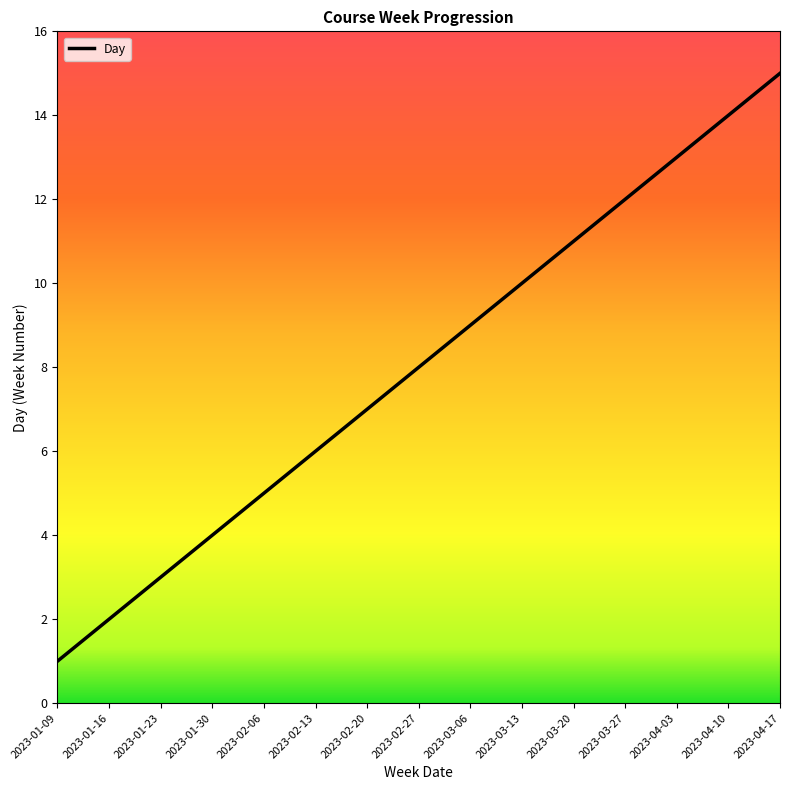

What is the difference between the maximum and minimum values?

14